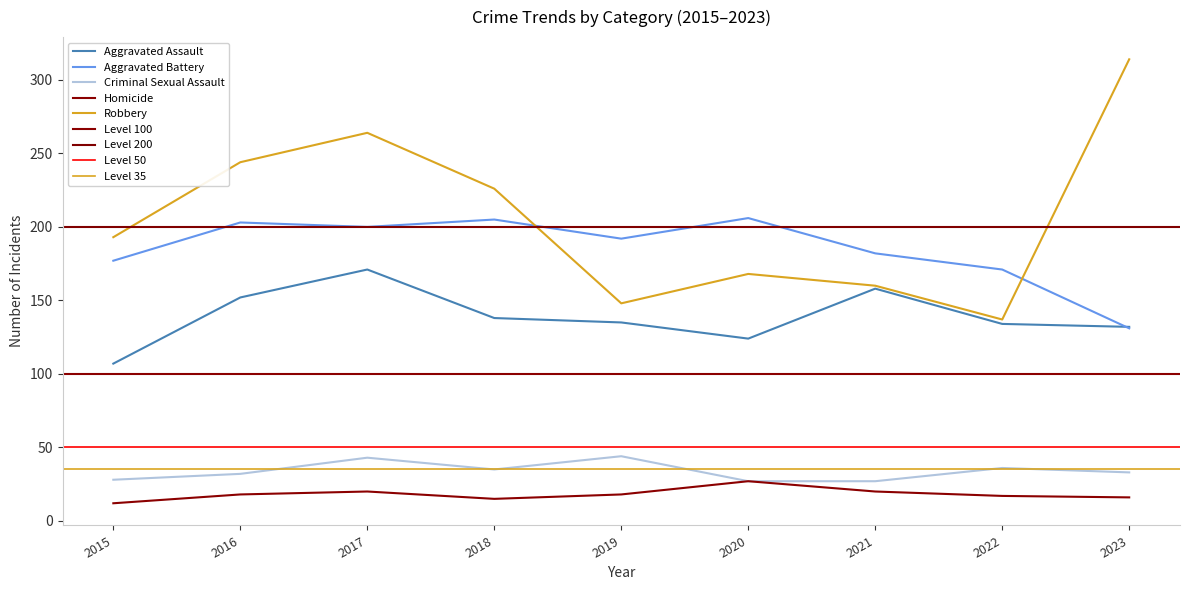

Which series has the largest total across all categories?

Robbery